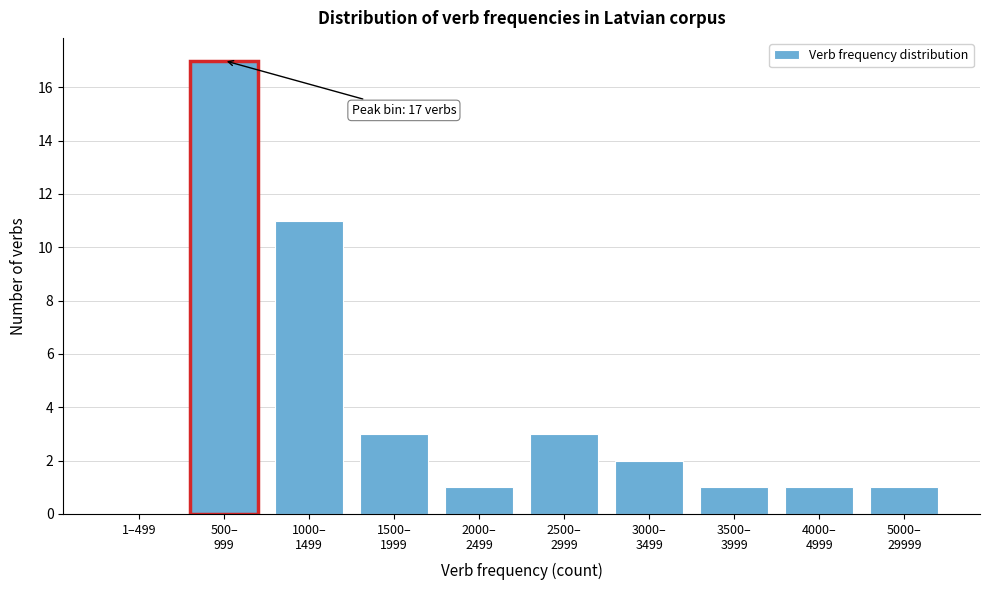

What is the sum of all values?

40